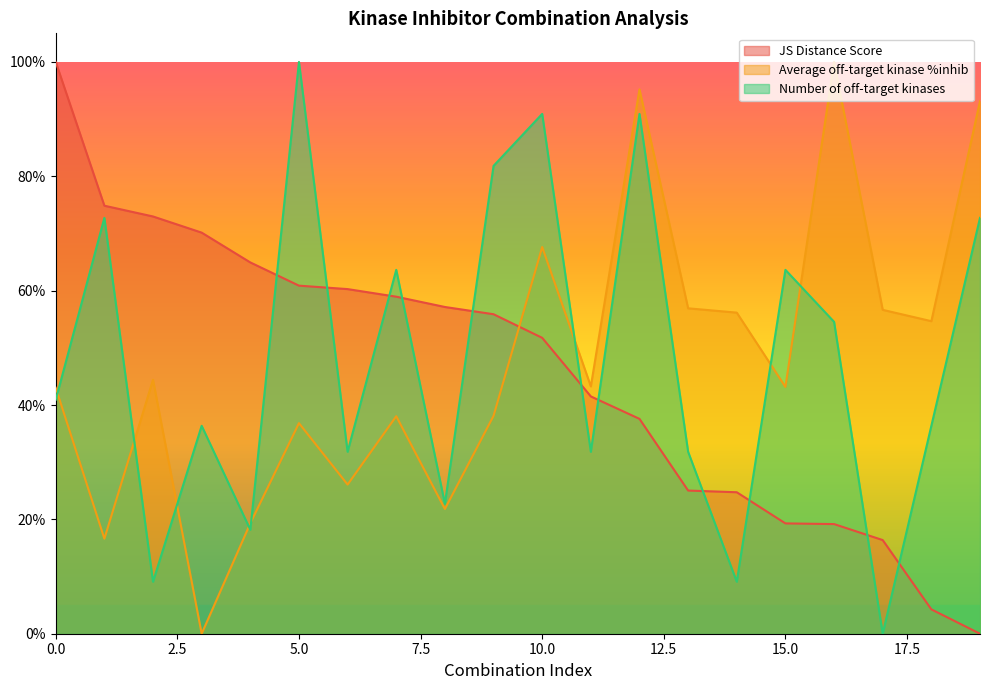

True or false: Number of off-target kinases has more than 0 points higher than both neighbors.

True